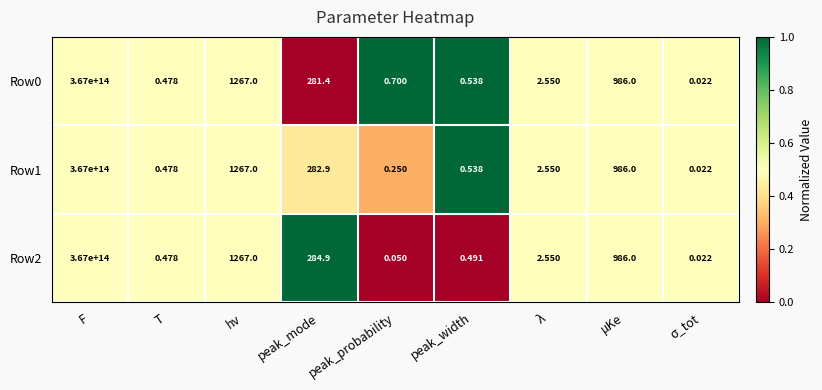

Is the value of Row0 at F greater than the value of Row2 at μKe?

Yes